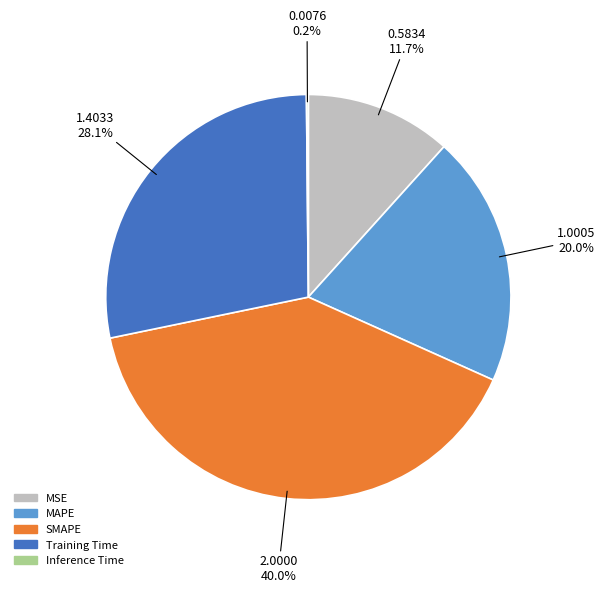

Which has a higher value, MAPE or Training Time?

Training Time